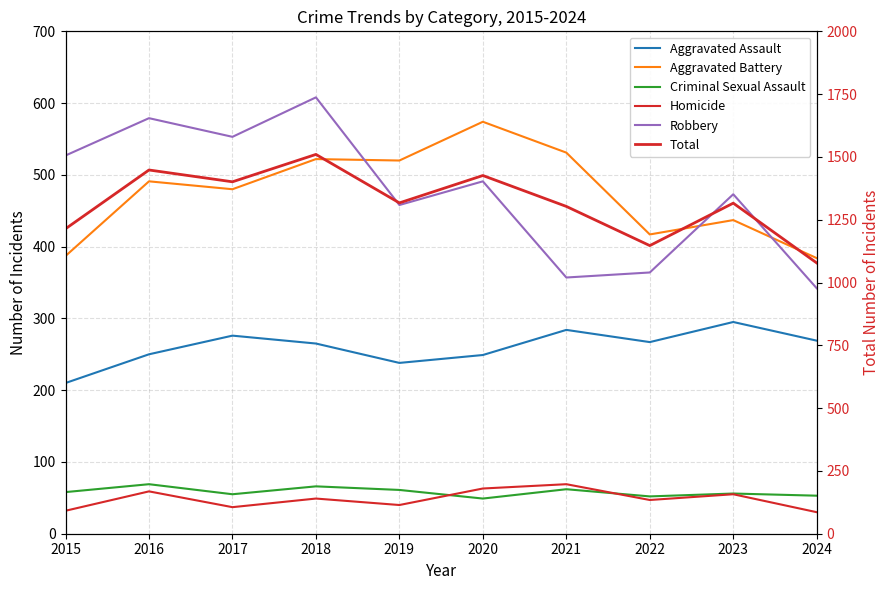

Where is the first local maximum for Total?

2016